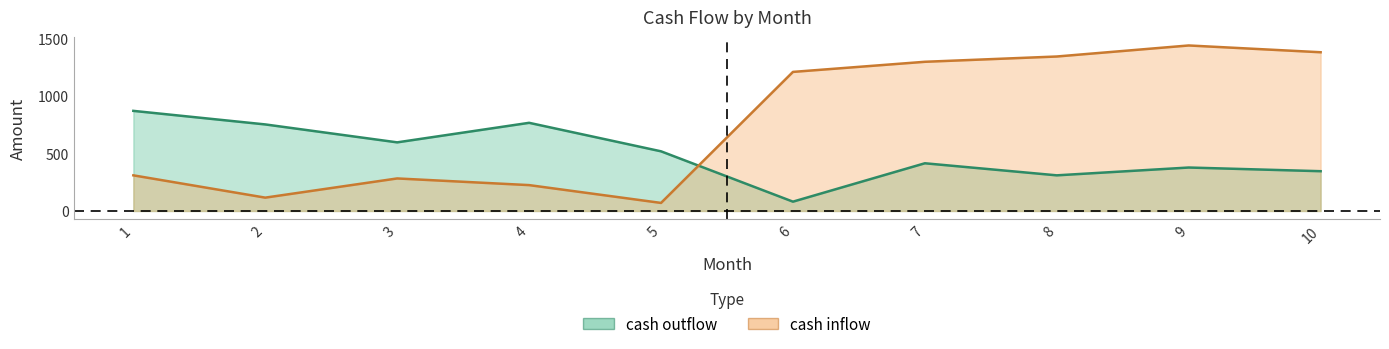

What is the difference between the maximum and minimum values in the cash outflow series?

790